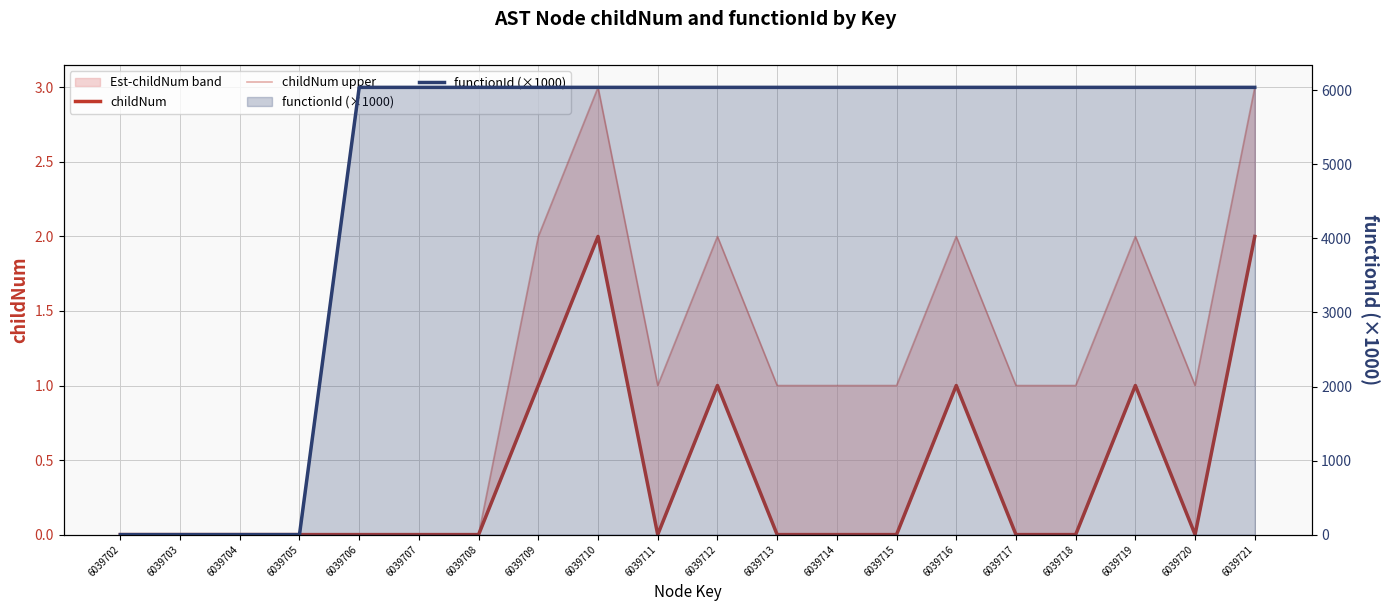

Reading left to right, list all the values displayed in this chart.

childNum: 6039702=0.0	6039703=0.0	6039704=0.0	6039705=0.0	6039706=0.0	6039707=0.0	6039708=0.0	6039709=1.0	6039710=2.0	6039711=0.0	6039712=1.0	6039713=0.0	6039714=0.0	6039715=0.0	6039716=1.0	6039717=0.0	6039718=0.0	6039719=1.0	6039720=0.0	6039721=2.0
childNum upper: 6039702=0.0	6039703=0.0	6039704=0.0	6039705=0.0	6039706=0.0	6039707=0.0	6039708=0.0	6039709=2.0	6039710=3.0	6039711=1.0	6039712=2.0	6039713=1.0	6039714=1.0	6039715=1.0	6039716=2.0	6039717=1.0	6039718=1.0	6039719=2.0	6039720=1.0	6039721=3.0
functionId (×1000): 6039702=0.0	6039703=0.0	6039704=0.0	6039705=0.0	6039706=6039.7	6039707=6039.7	6039708=6039.7	6039709=6039.7	6039710=6039.7	6039711=6039.7	6039712=6039.7	6039713=6039.7	6039714=6039.7	6039715=6039.7	6039716=6039.7	6039717=6039.7	6039718=6039.7	6039719=6039.7	6039720=6039.7	6039721=6039.7